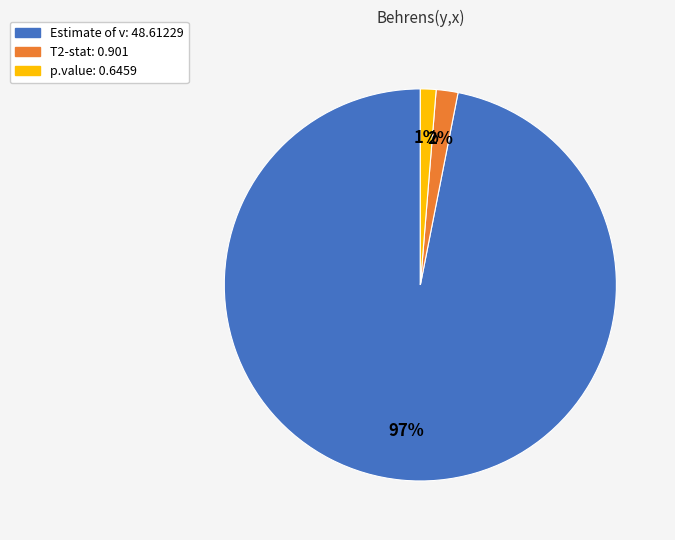

To the nearest percent, what is the difference between the Estimate of v: 48.61229 and p.value: 0.6459 slice percentages?

96%